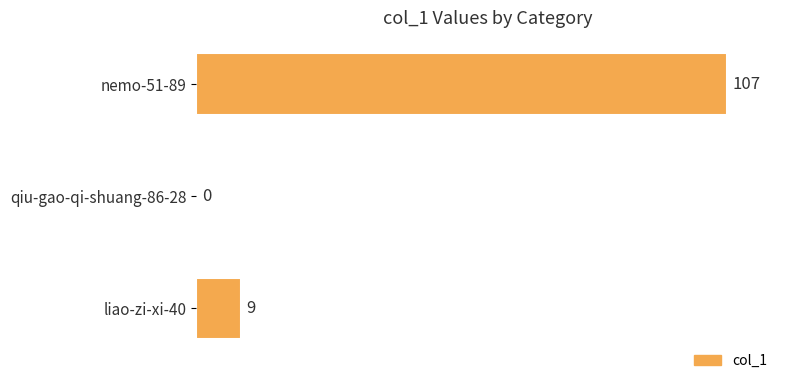

Is it true that the value at nemo-51-89 is 107?

True